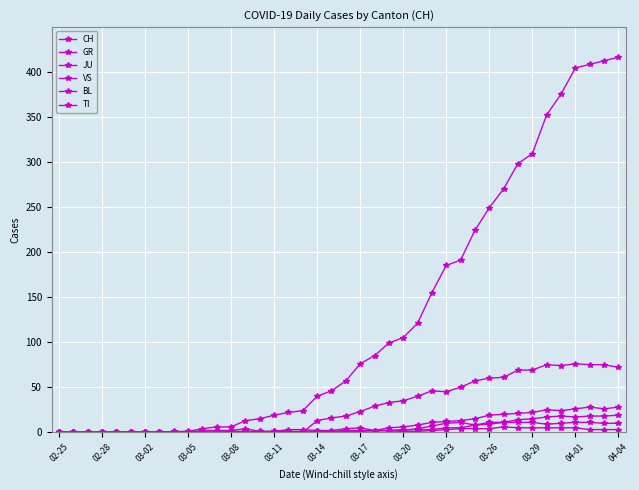

How many distinct data groups are displayed?

6